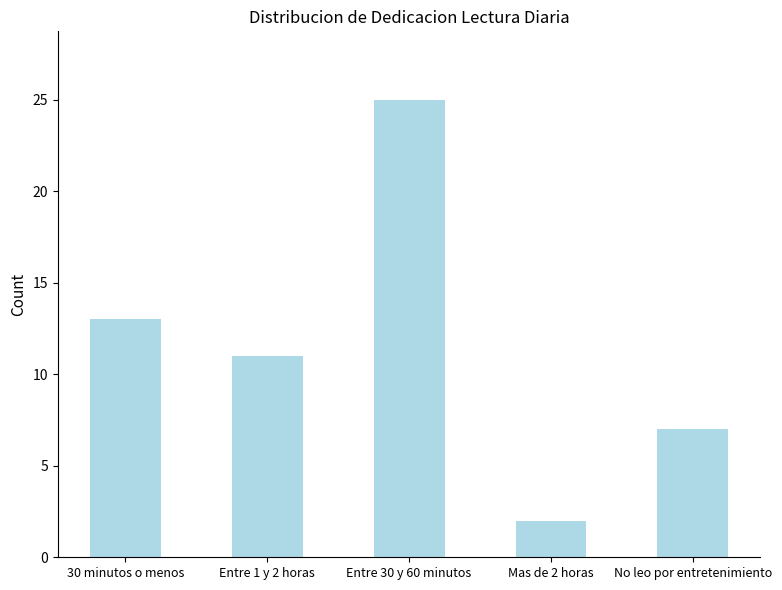

Rank the categories by value from highest to lowest.

Entre 30 y 60 minutos, 30 minutos o menos, Entre 1 y 2 horas, No leo por entretenimiento, Mas de 2 horas